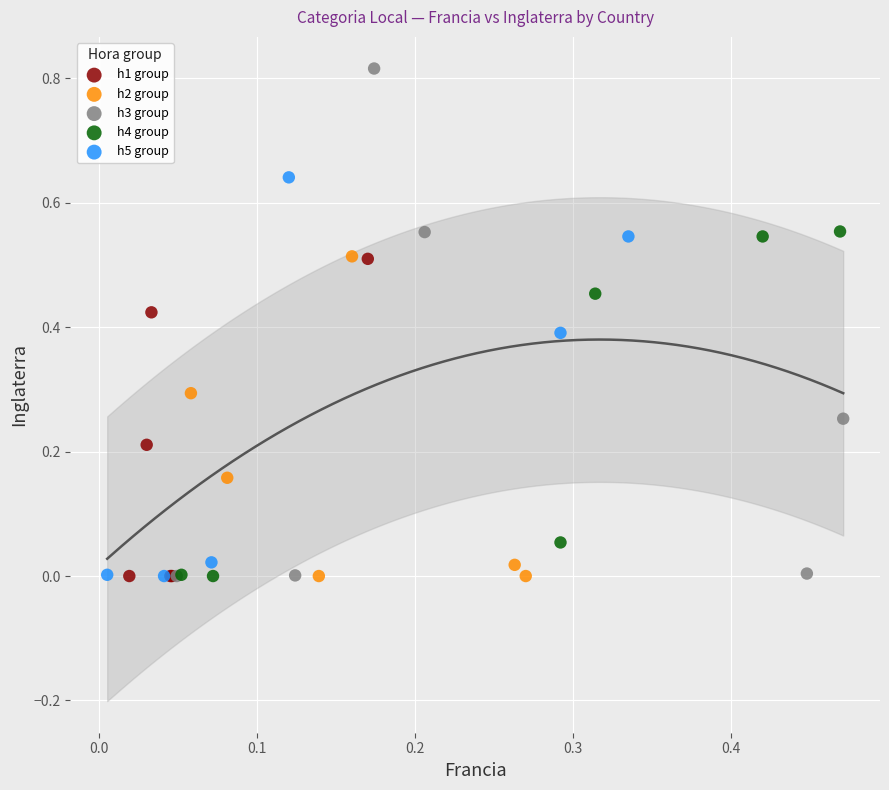

Which series contains the highest Y value?

h3 group